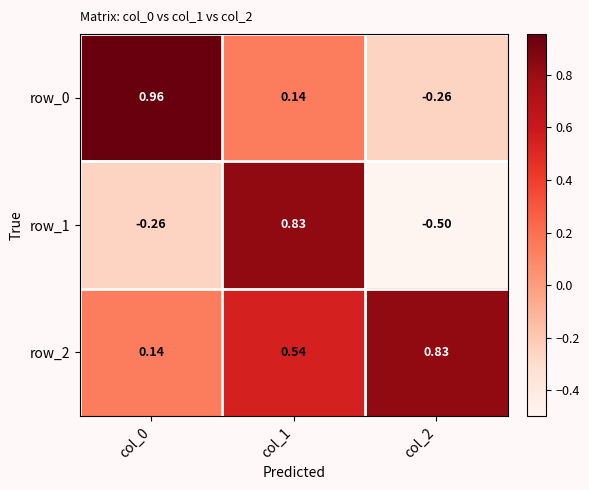

Is the value of row_2 at col_2 greater than the value of row_1 at col_0?

Yes